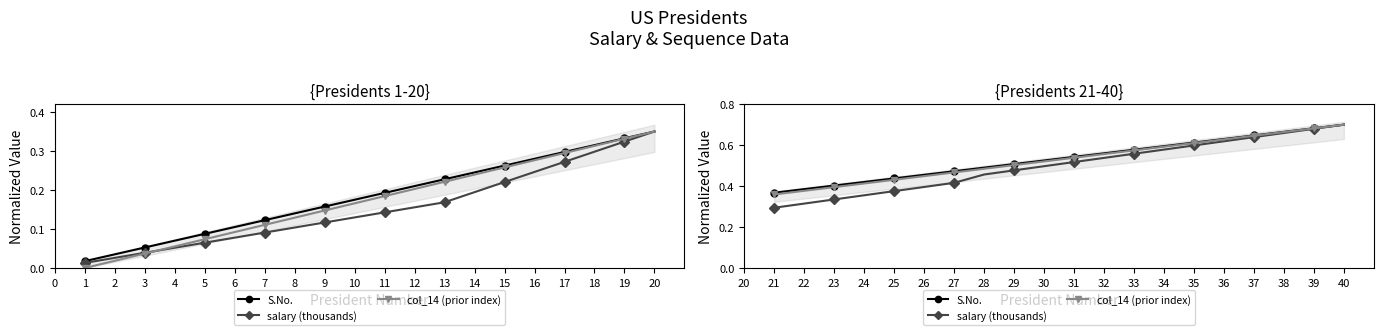

Does the chart have visible grid lines?

No